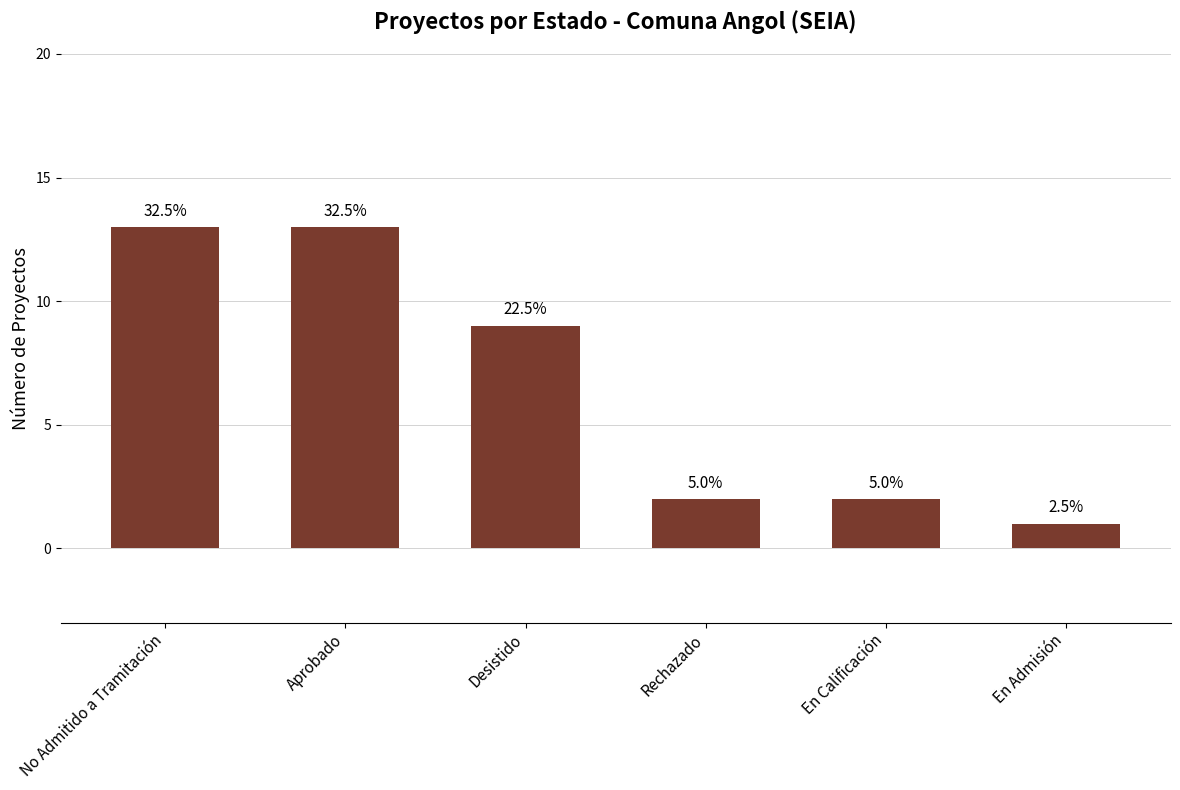

The value at Desistido is 6. True or false?

False